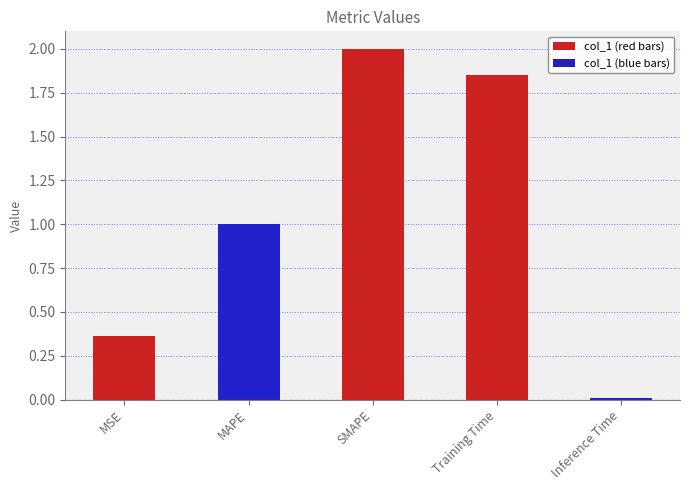

What is the change in value from SMAPE to Training Time?

-0.2